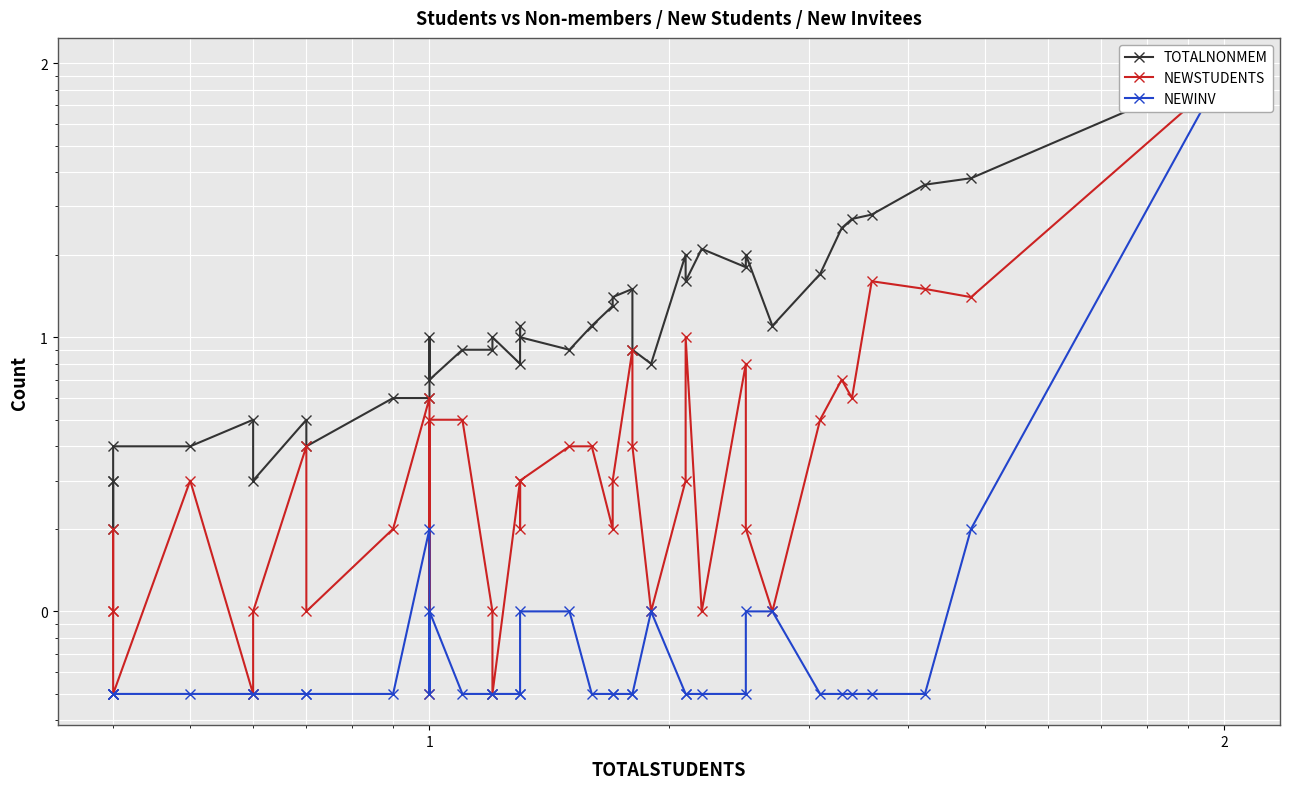

Count the number of data series in this chart.

3